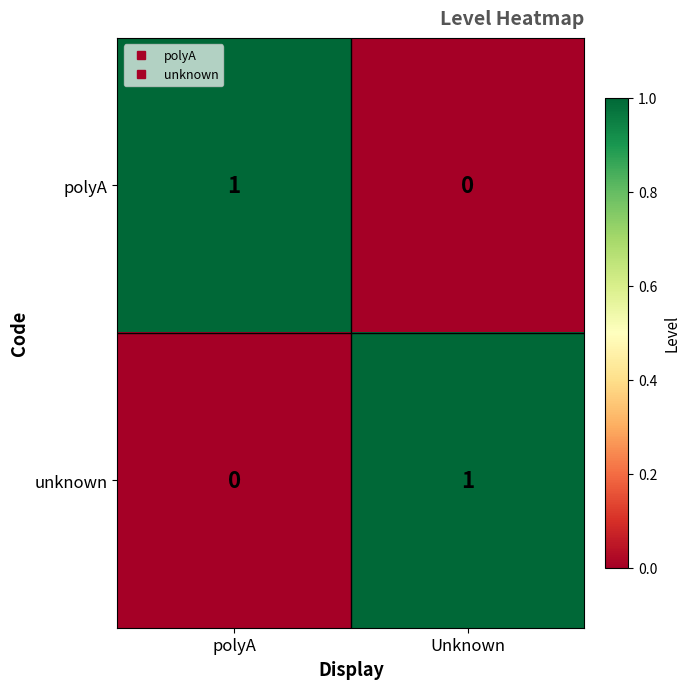

The unknown series shows 1 at Unknown. True or false?

True